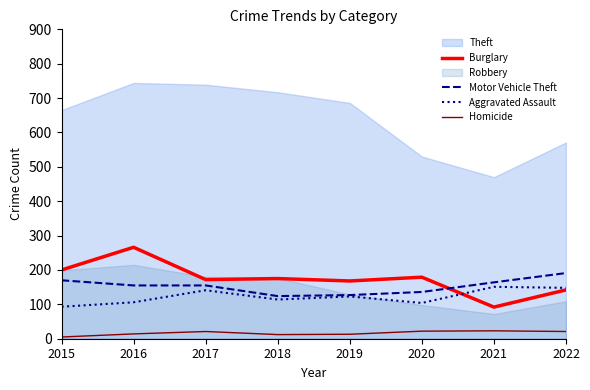

Rank the categories by Aggravated Assault value from highest to lowest.

2021, 2022, 2017, 2019, 2018, 2016, 2020, 2015